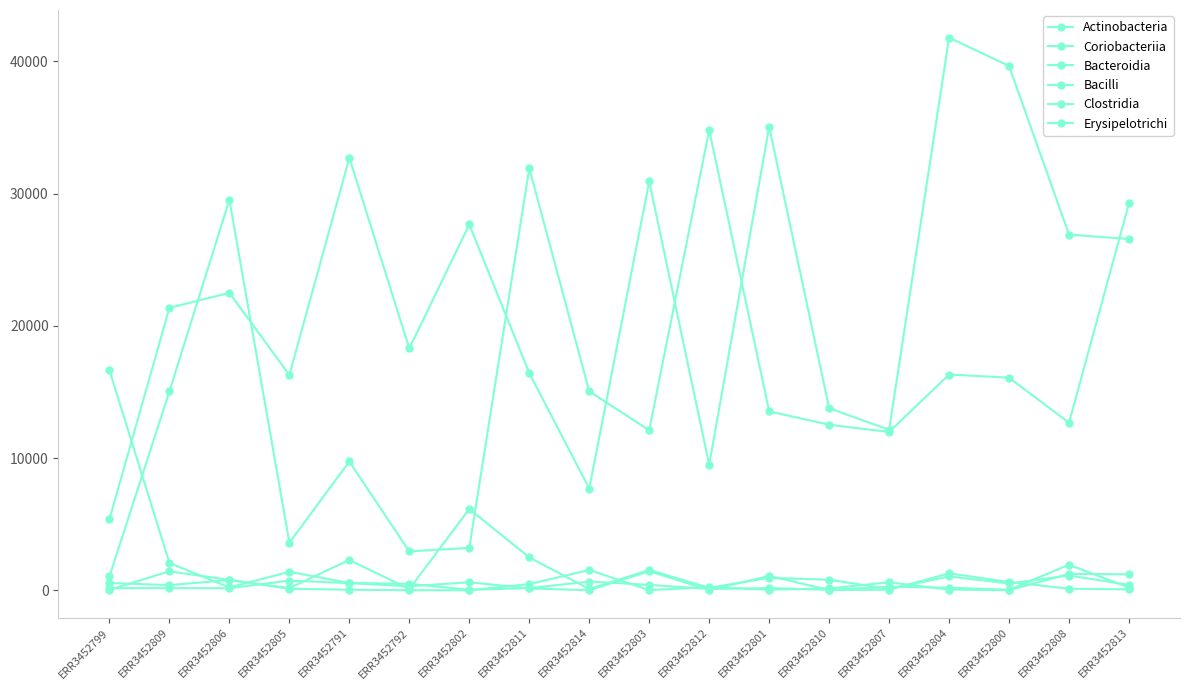

How many distinct data groups are displayed?

6